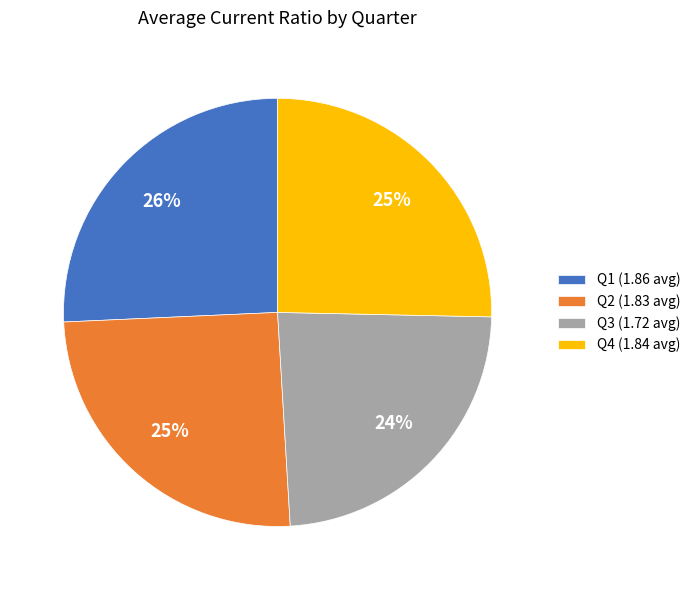

To the nearest percent, what portion does Q1 (1.86 avg) represent?

26%